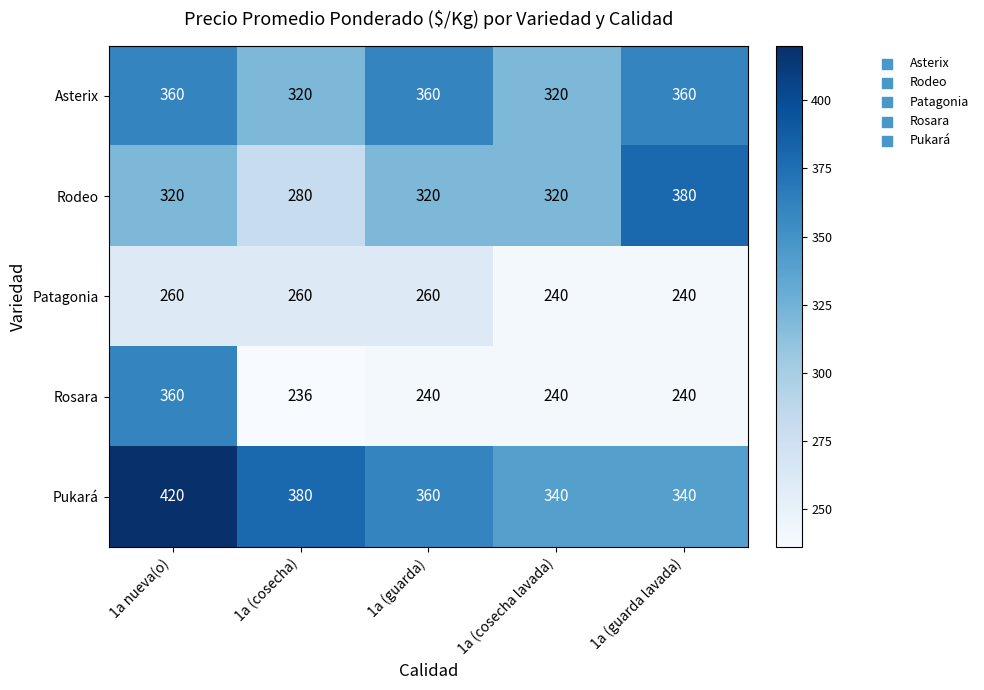

What is the difference between the maximum and minimum values in the Pukará series?

80